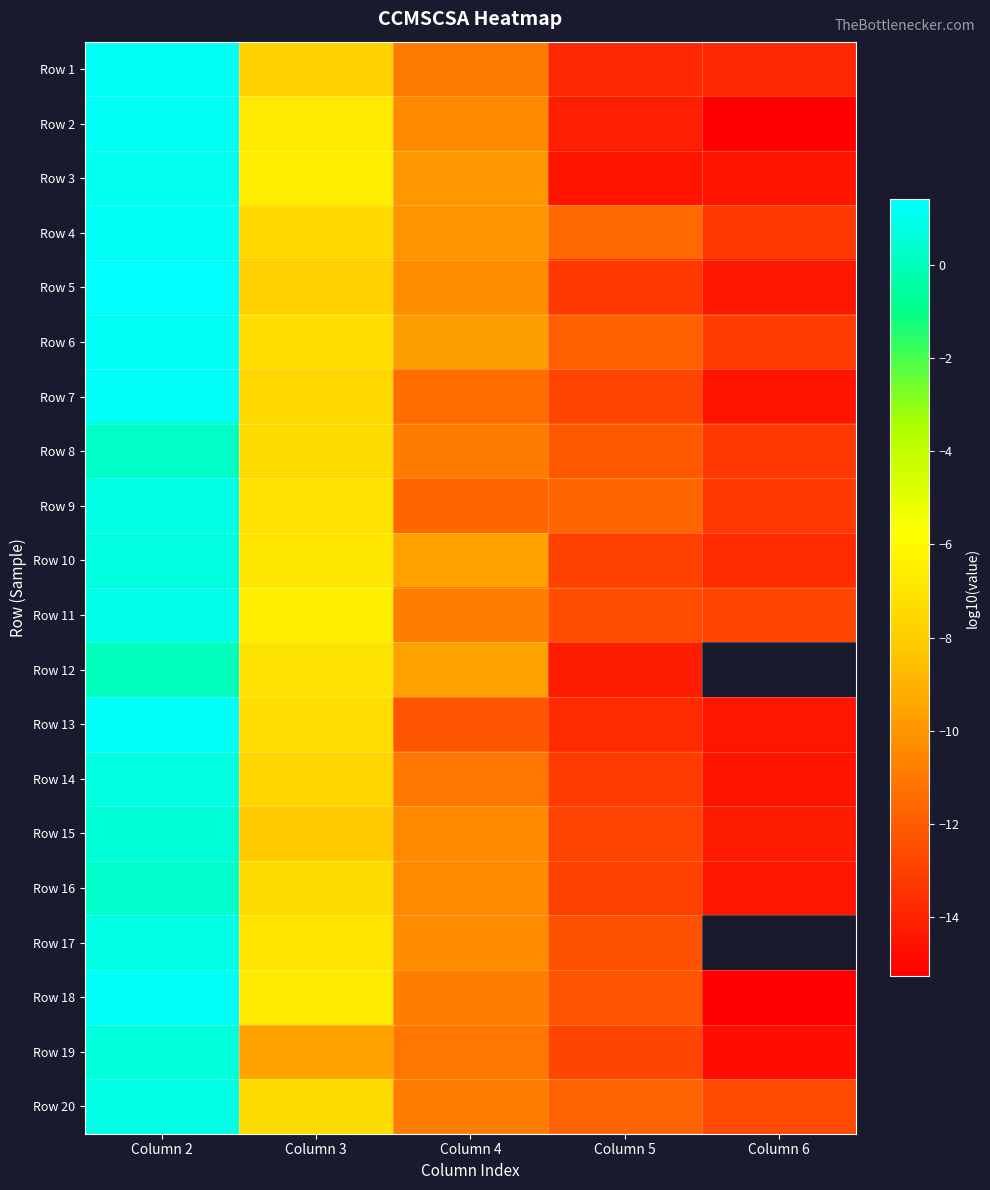

At which label does Row 18 first exceed -10?

Column 2